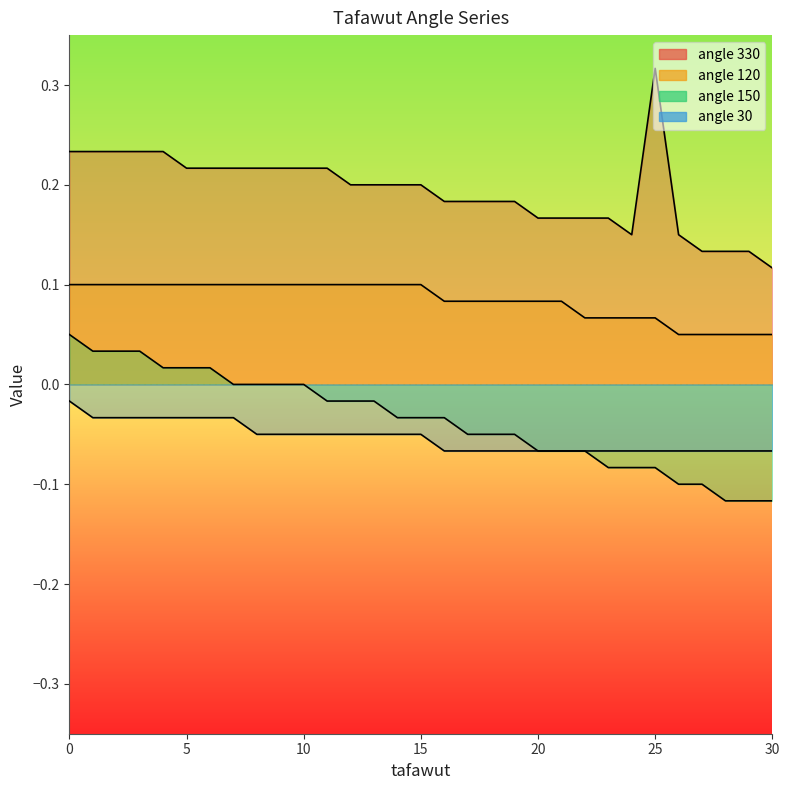

Where is 330 nearest to the value 0?

30